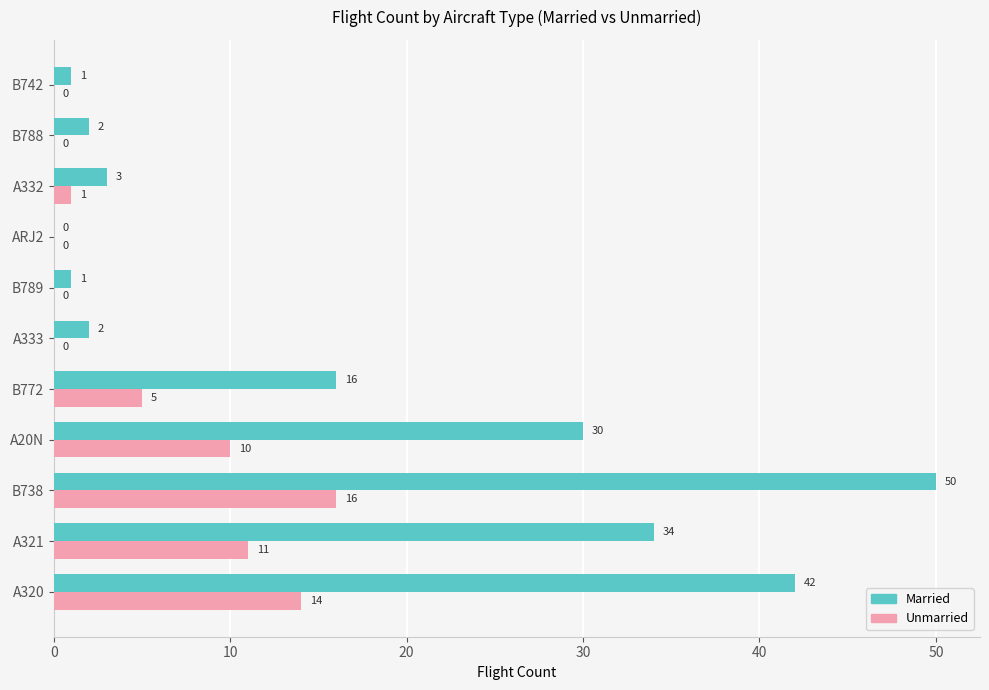

The Unmarried series shows 14 at A320. True or false?

True